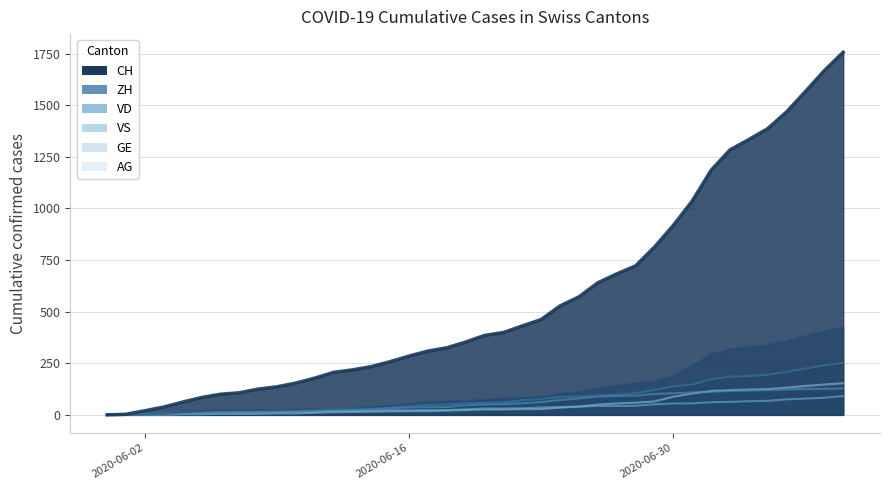

Which series changed the most between 2020-06-04 and 2020-06-11?

CH